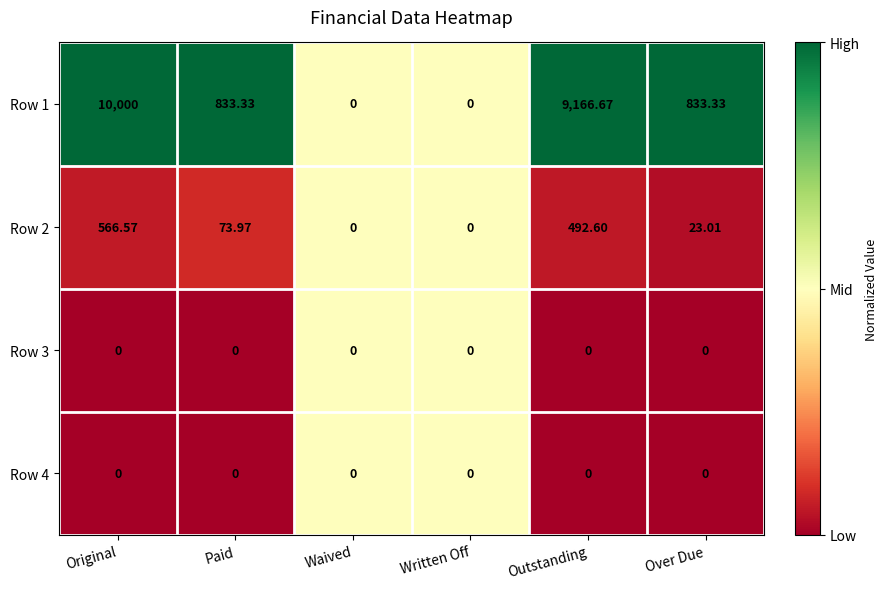

Is the value of Row 2 at Paid greater than the value of Row 1 at Paid?

No